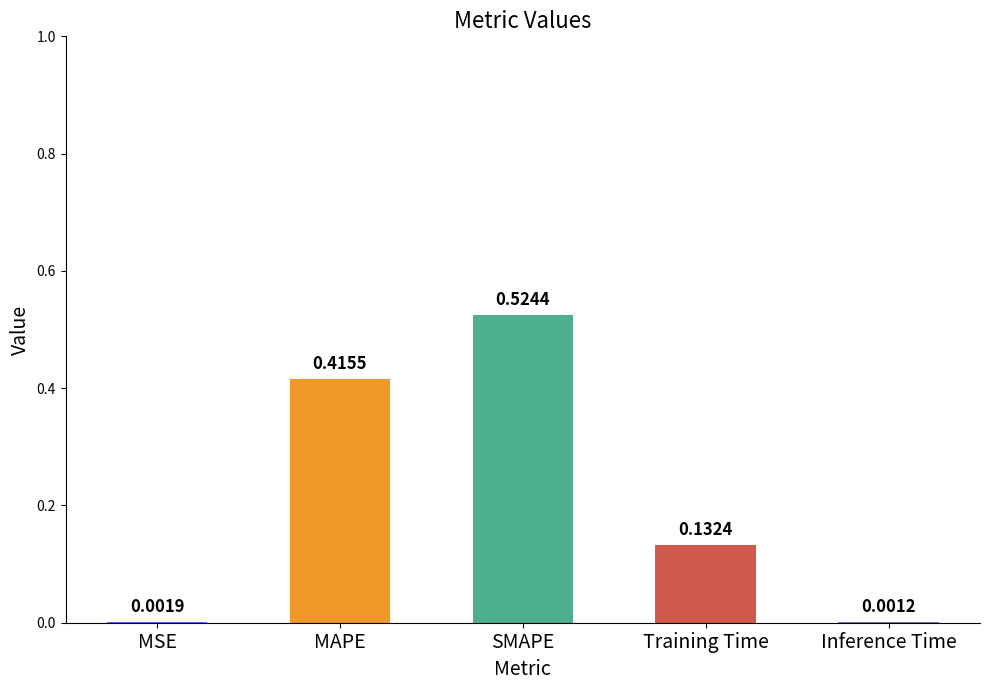

What is the average value?

0.2